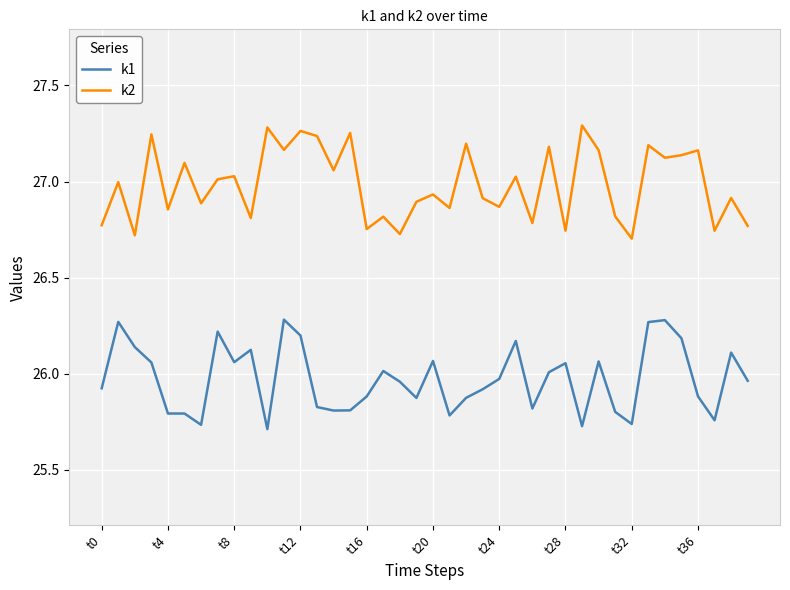

Which series has the largest total across all categories?

k2